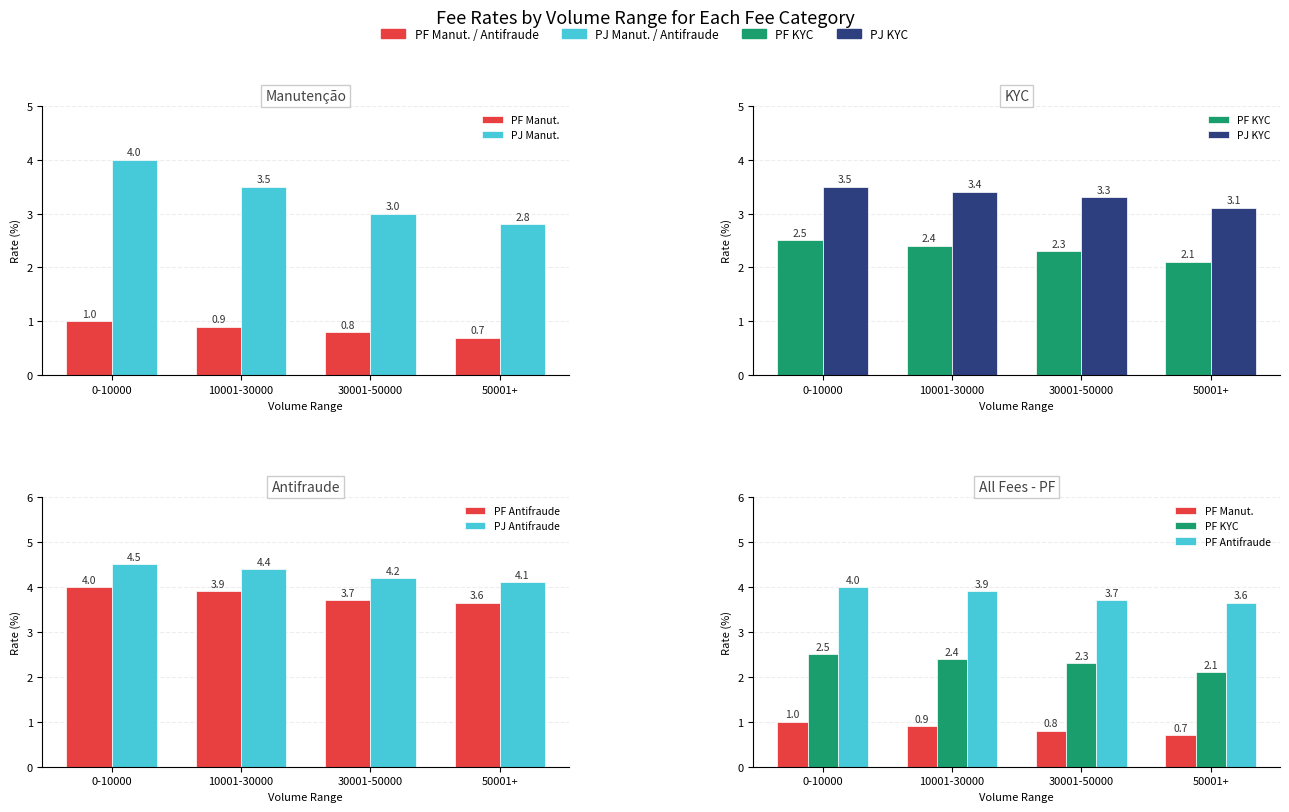

Reading left to right, extract all data points from this chart.

PF Manut.: 0-10000=1.0	10001-30000=0.9	30001-50000=0.8	50001+=0.7
PJ Manut.: 0-10000=4.0	10001-30000=3.5	30001-50000=3.0	50001+=2.8
PF KYC: 0-10000=2.5	10001-30000=2.4	30001-50000=2.3	50001+=2.1
PJ KYC: 0-10000=3.5	10001-30000=3.4	30001-50000=3.3	50001+=3.1
PF Antifraude: 0-10000=4.0	10001-30000=3.9	30001-50000=3.7	50001+=3.6
PJ Antifraude: 0-10000=4.5	10001-30000=4.4	30001-50000=4.2	50001+=4.1